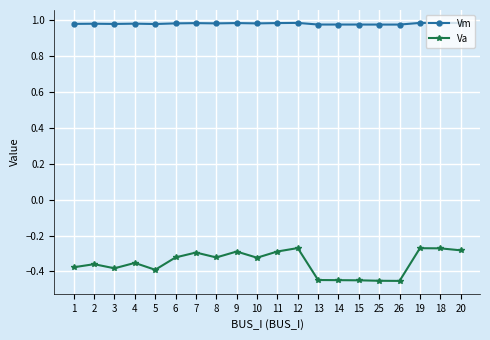

True or false: Va has more than 0 points higher than both neighbors.

True